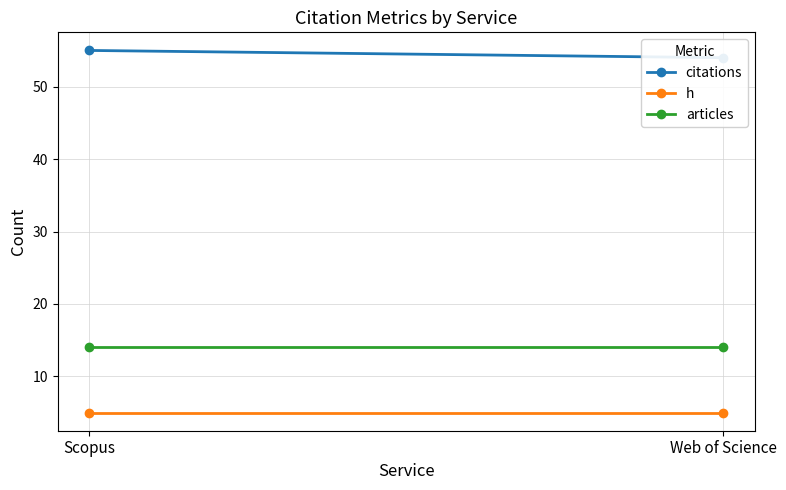

The value of articles at Scopus is 14. True or false?

True